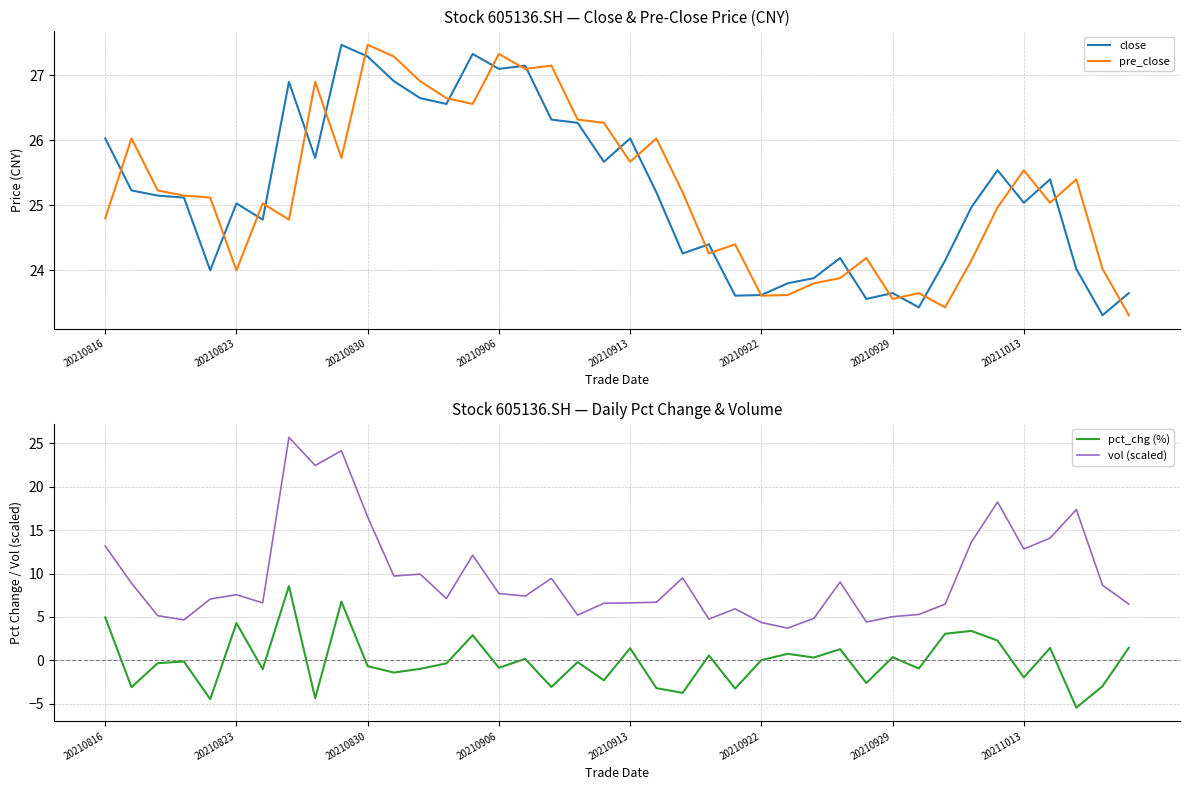

The vol (scaled) series shows 5.2 at 18. True or false?

True